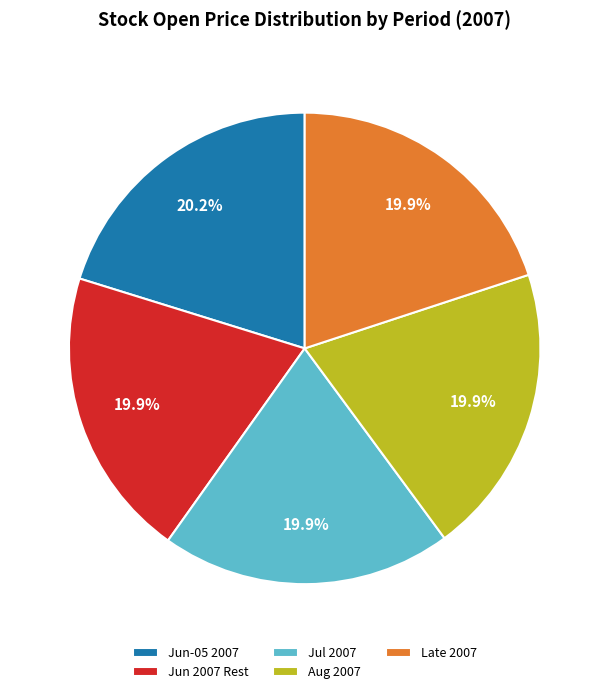

Do Jul 2007 and Jun-05 2007 together represent more than half of the pie?

No